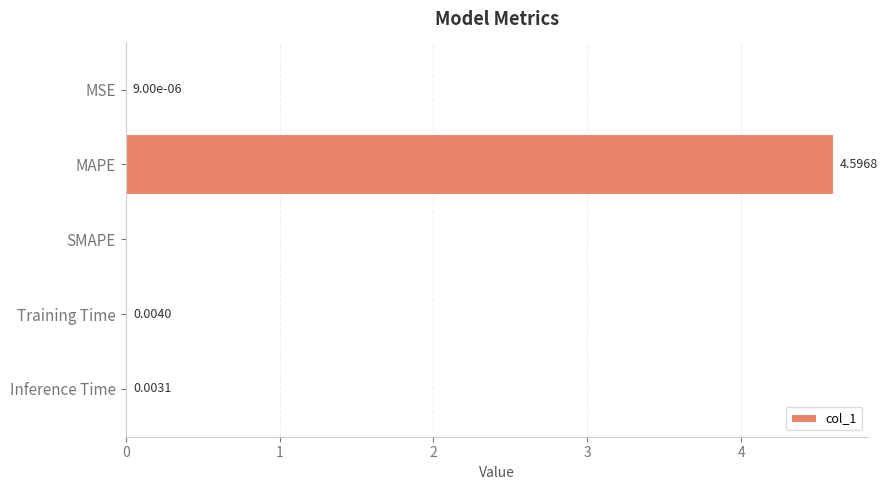

Which category has the highest value across all series?

MAPE